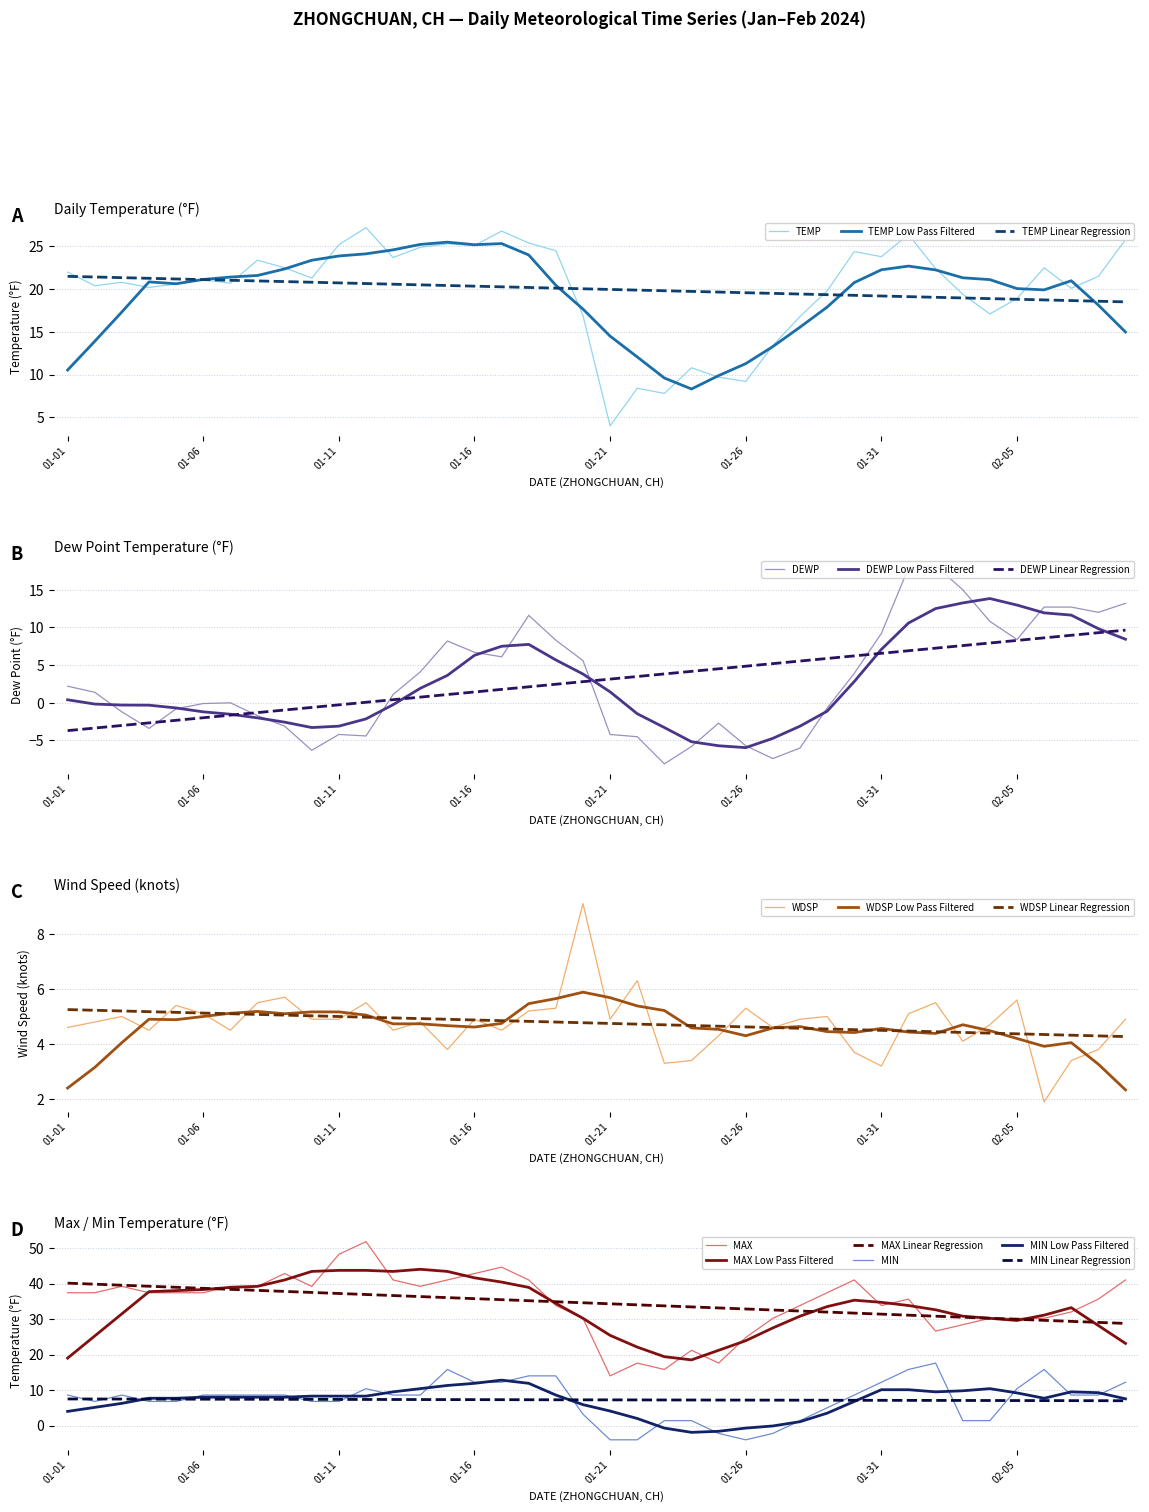

What is the label of the 10th point from the left?

2024-01-10